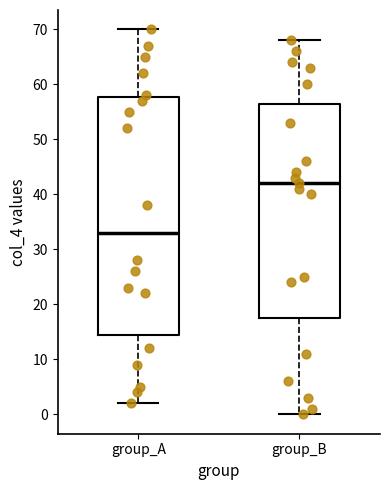

Reading left to right, transcribe this box plot: for each box, give where its median line is, the range the box spans, and where its two whiskers end, as read against the y-axis. The values are not printed on the chart, so give them approximately, as read against the axis.

group_A: median 33, box 15 to 58, whiskers 2 to 70
group_B: median 42, box 18 to 57, whiskers 0 to 68